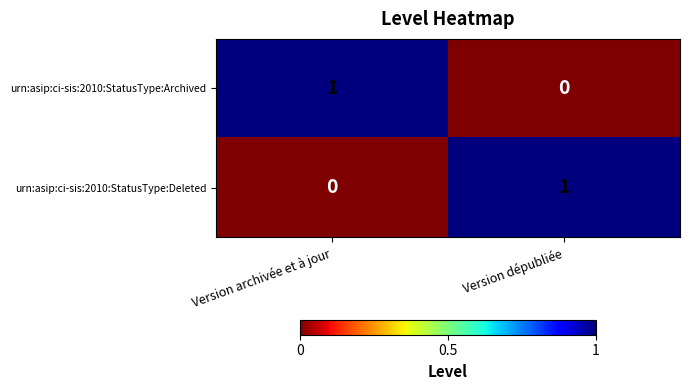

Rank the series at Version dépubliée from highest to lowest value.

urn:asip:ci-sis:2010:StatusType:Deleted, urn:asip:ci-sis:2010:StatusType:Archived